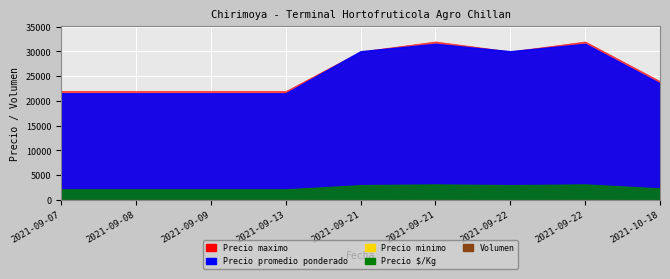

What is the total value across all series at 2021-09-21?

93030